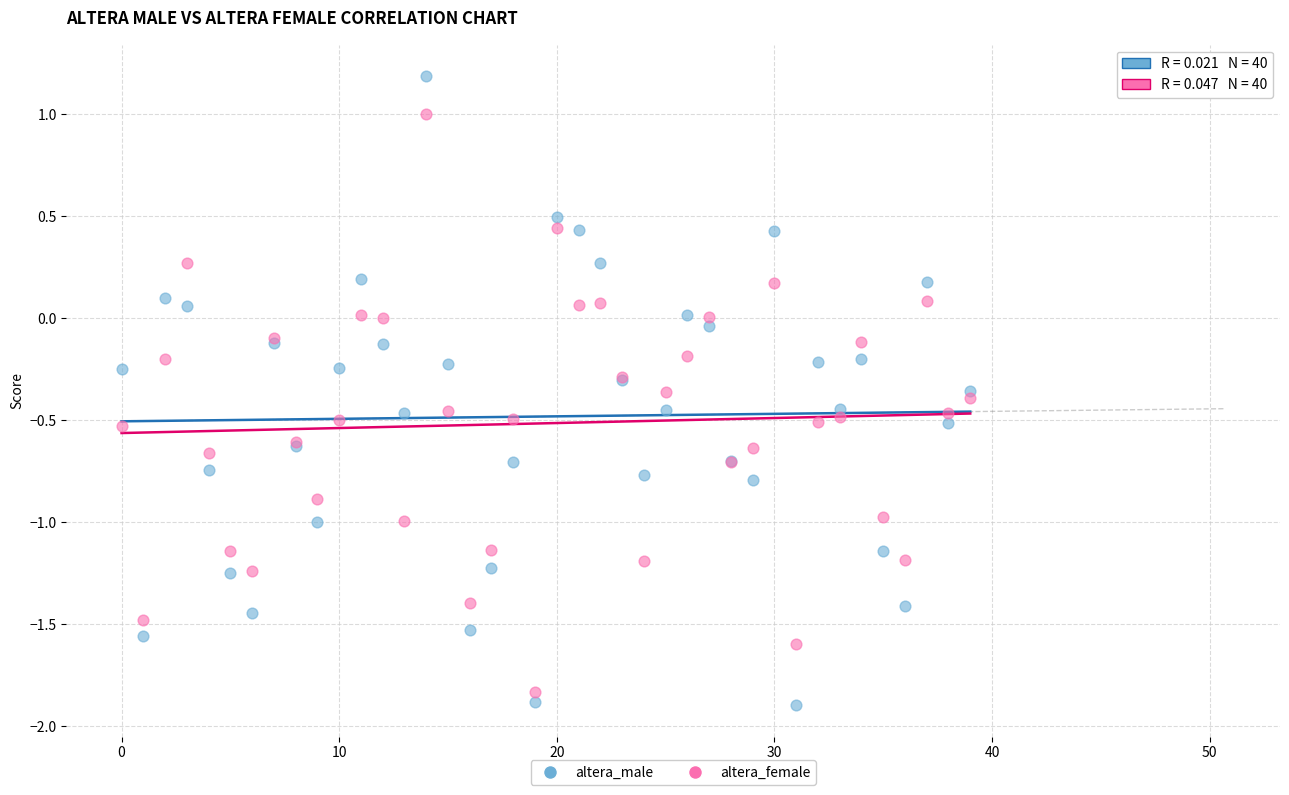

Which series has the widest spread of Y values?

altera_male